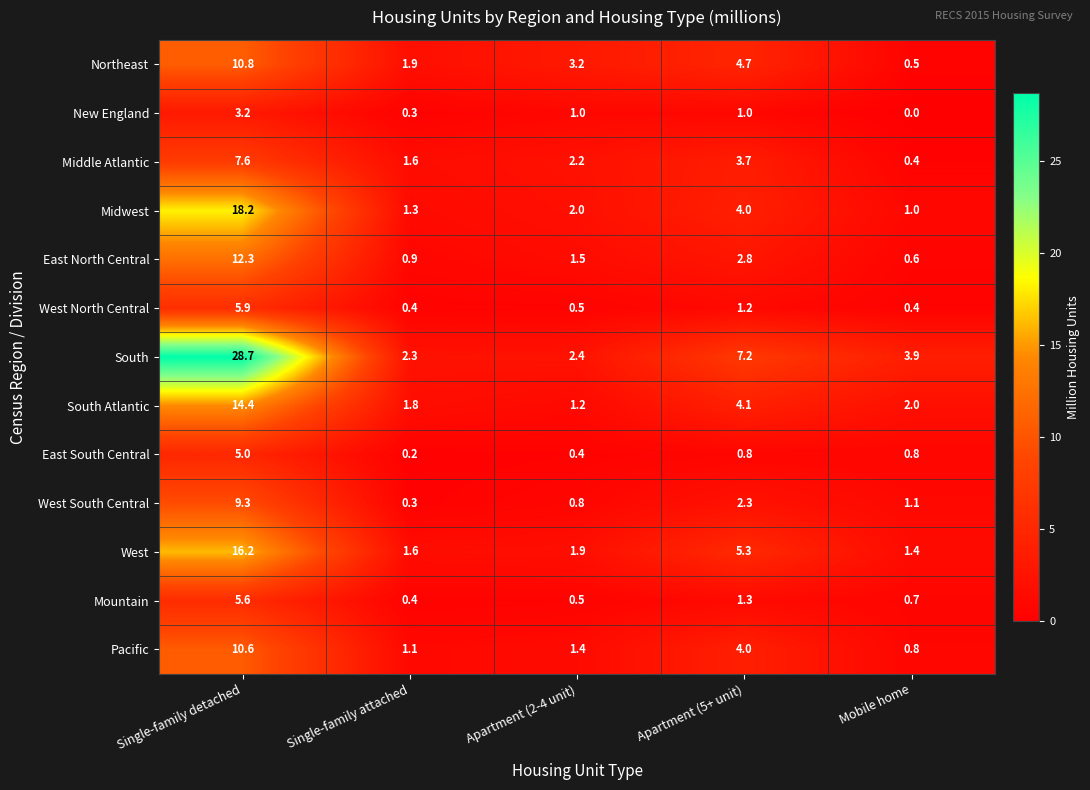

Which series has the widest spread of values?

South